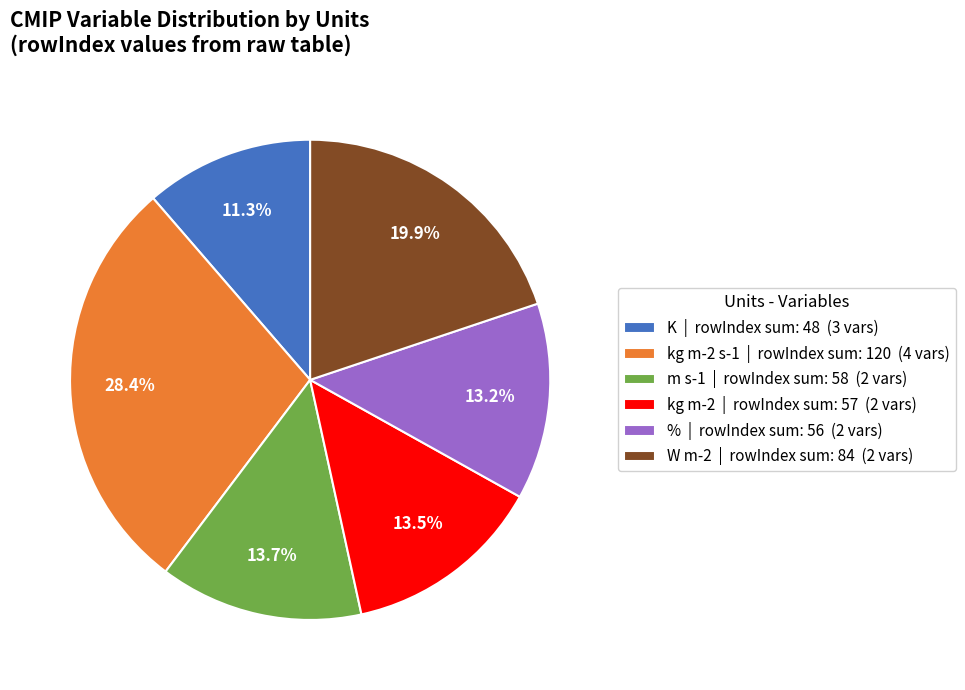

What is the largest slice in the pie chart?

kg m-2 s-1 | rowIndex sum: 120 (4 vars)